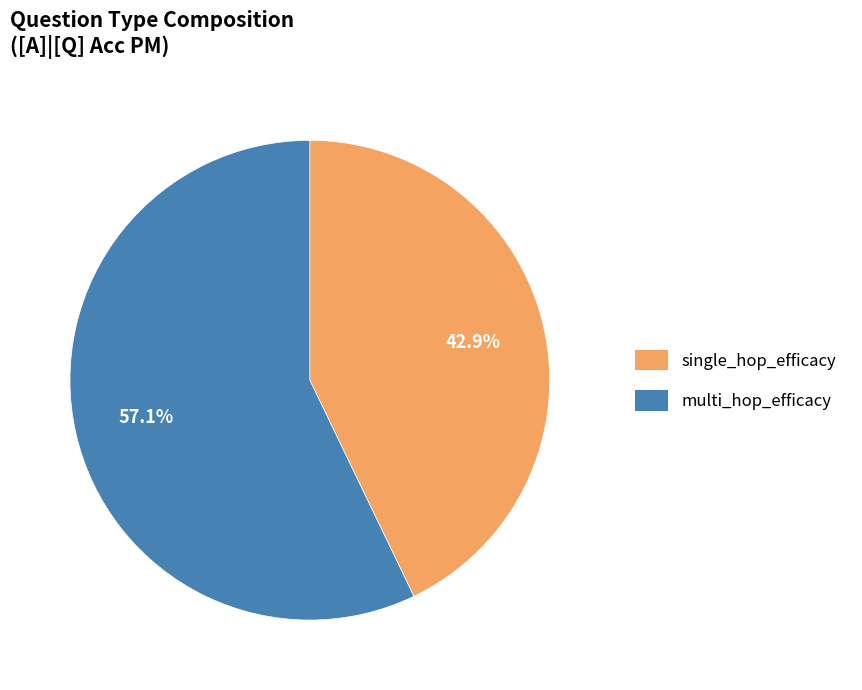

How much of the chart is everything except multi_hop_efficacy?

42.9%